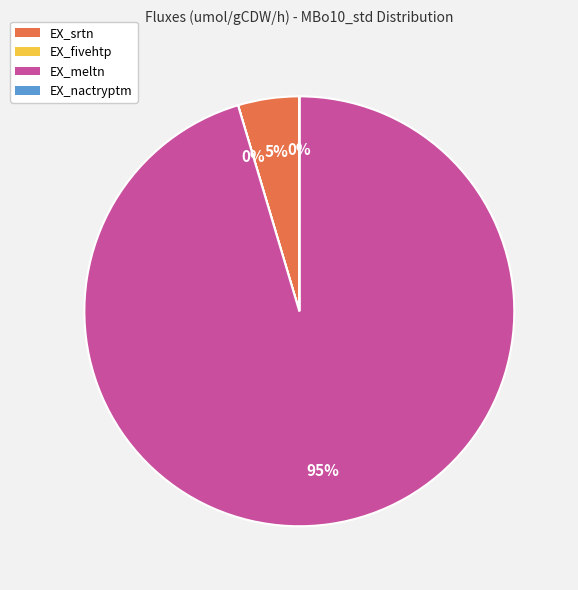

To the nearest percent, what percentage of the pie is EX_meltn?

95%